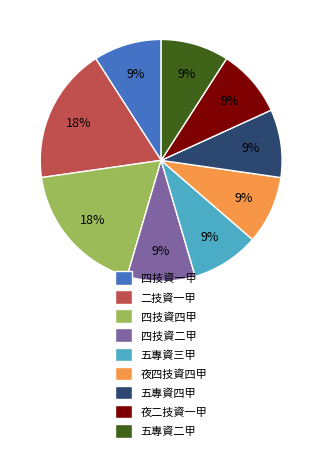

Is there a majority slice in this chart?

No